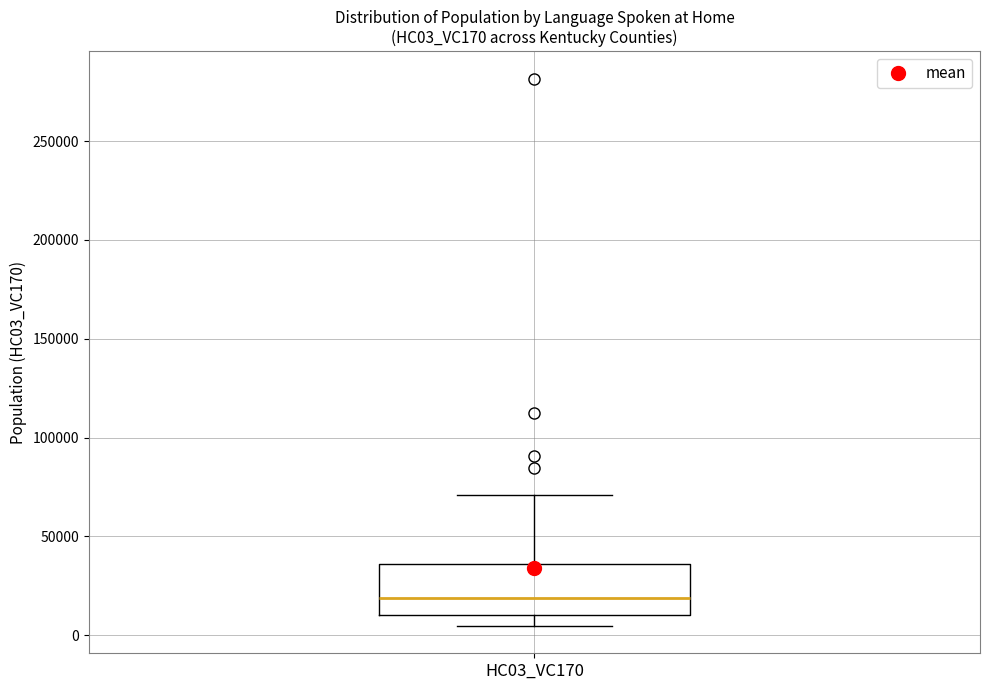

Transcribe this box plot: give where the median line is, the range the box spans, and where the two whiskers end, as read against the y-axis. The values are not printed on the chart, so give them approximately, as read against the axis.

median 20000, box 10000 to 35000, whiskers 5000 to 70000